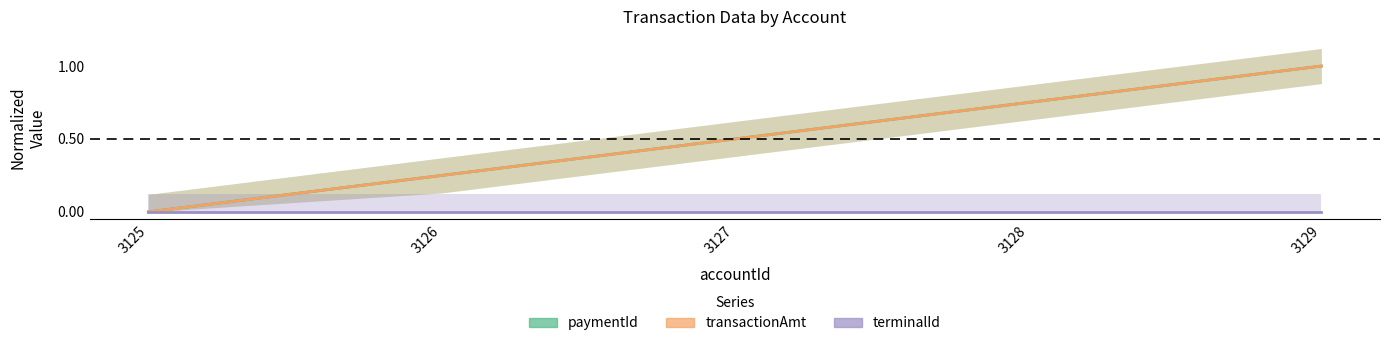

Which series has the largest total across all categories?

paymentId